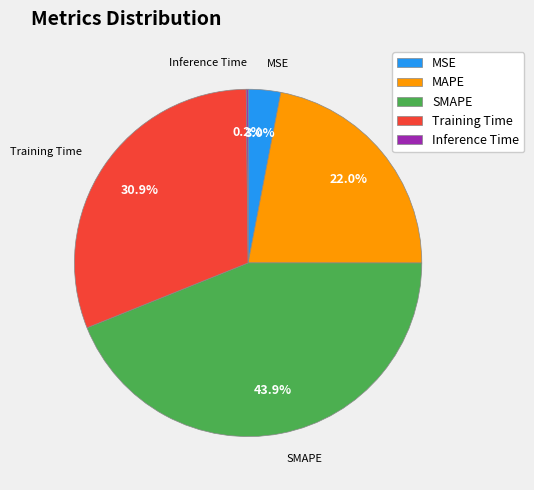

To the nearest percent, what is the difference between the largest and smallest slice percentages?

44%